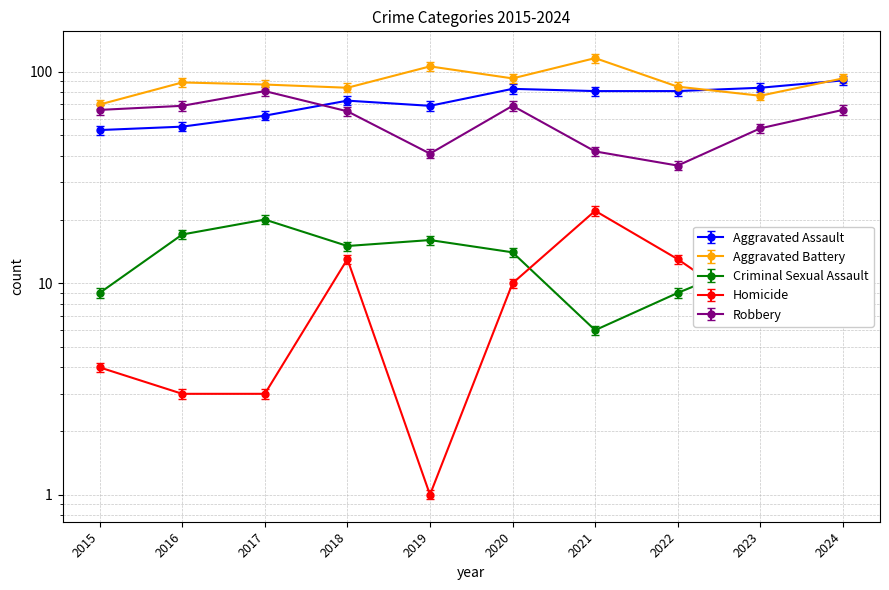

Which has a higher value, 2022 or 2018?

2022